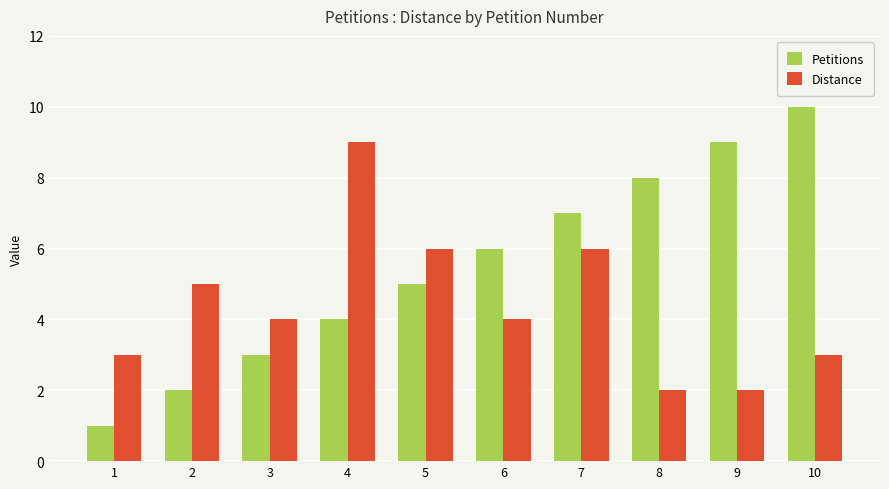

What is the difference between the maximum and minimum values in the Petitions series?

9